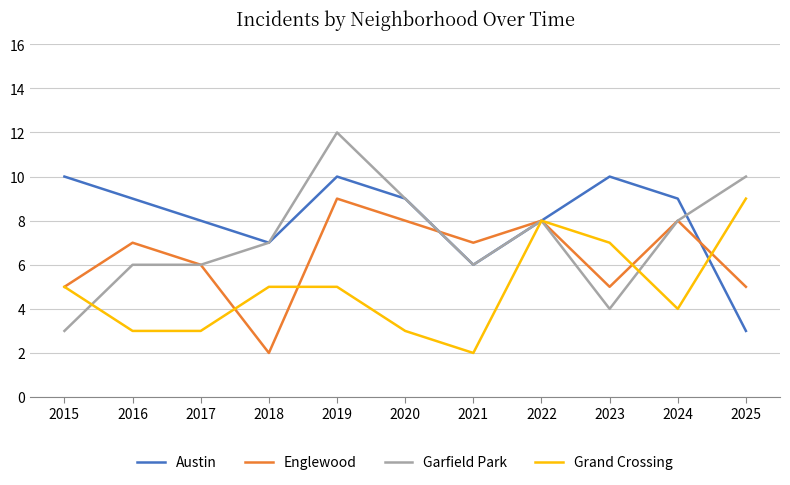

What is the total value across all series at 2015?

23